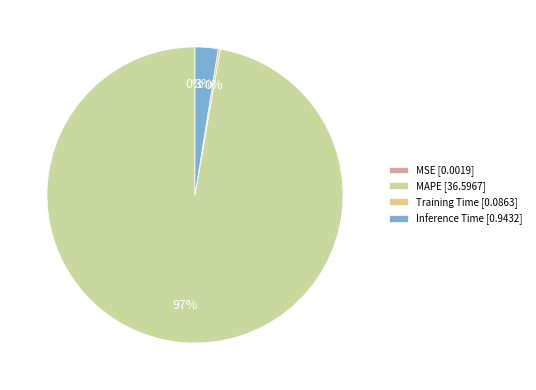

Does any single category account for the majority?

Yes